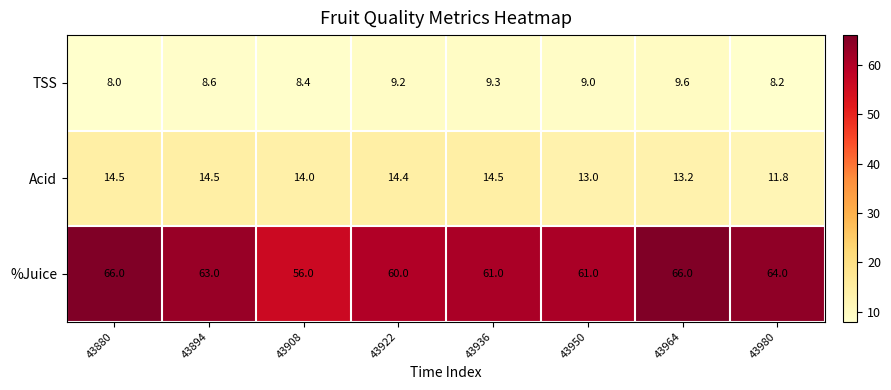

True or false: TSS has a value of 2.4 at 43908.

False